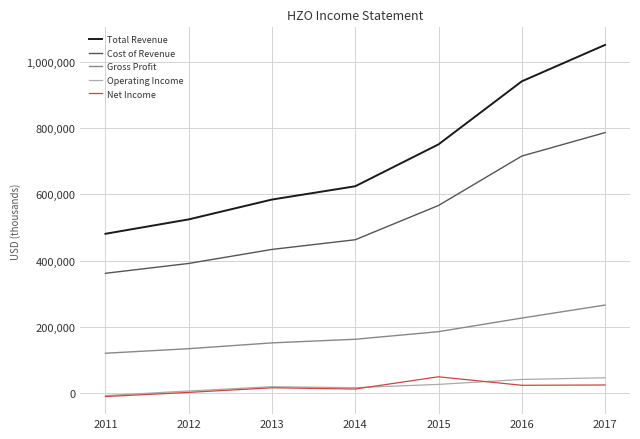

What is the average value of the Cost of Revenue series?

531243